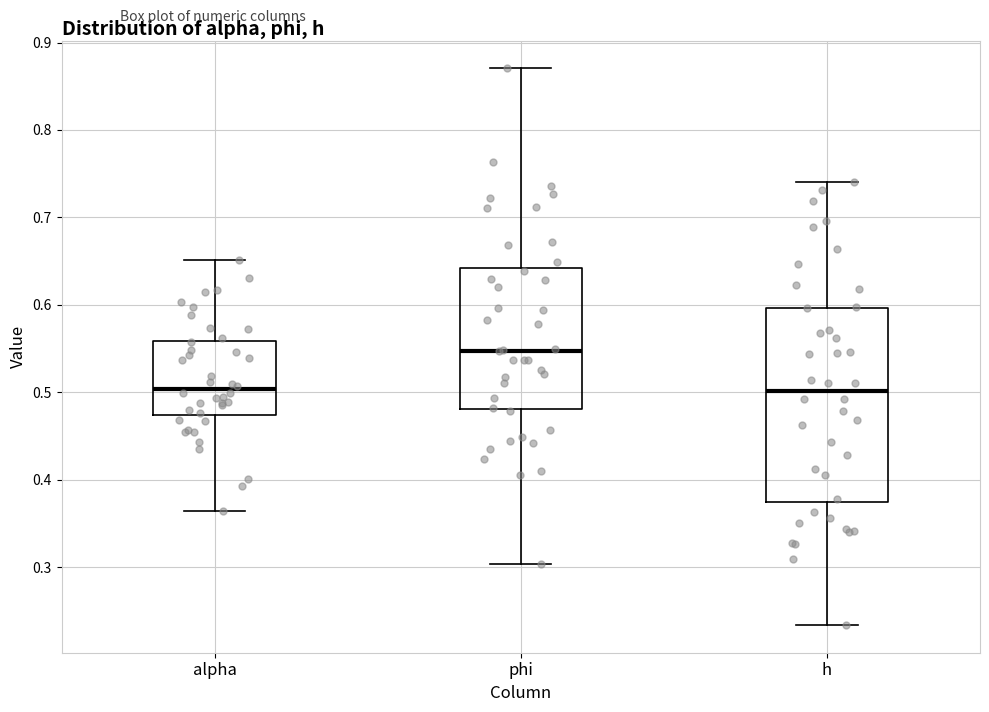

Where does the median line of the box for phi sit on the y-axis? The values are not printed on the chart, so give them approximately, as read against the axis.

0.55